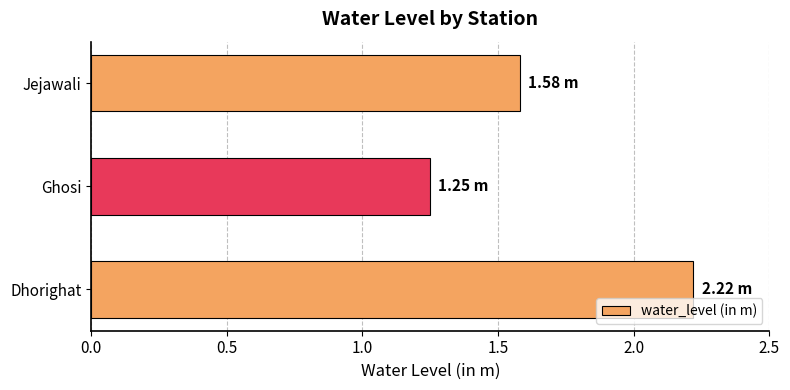

Which label corresponds to the largest value in the chart?

Dhorighat